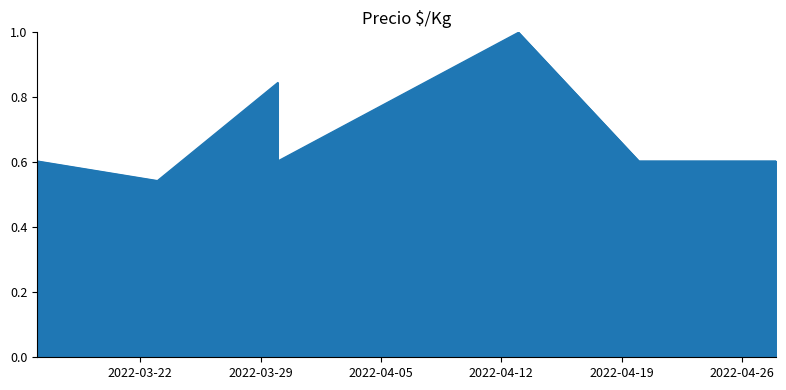

List the labels in order of value, largest first.

2022-04-13, 2022-03-30, 2022-03-16, 2022-03-30, 2022-04-20, 2022-04-28, 2022-03-23, 2022-04-28